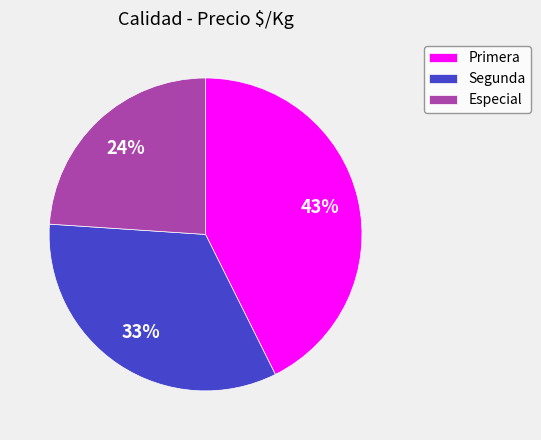

How many slices are in this pie chart?

3